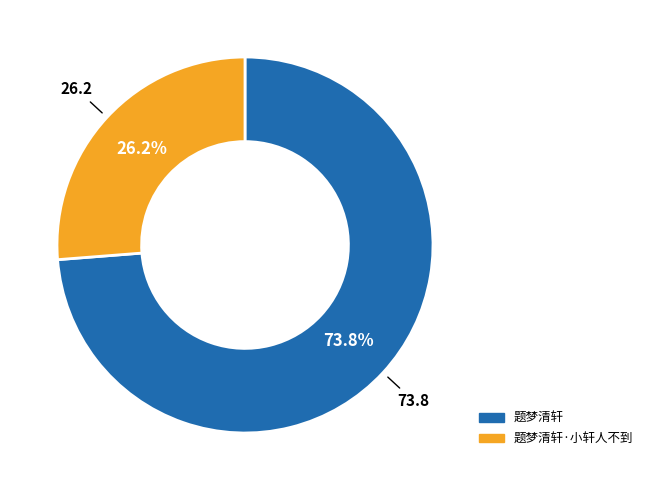

Is it true that 题梦清轩 is 81% of the pie?

False